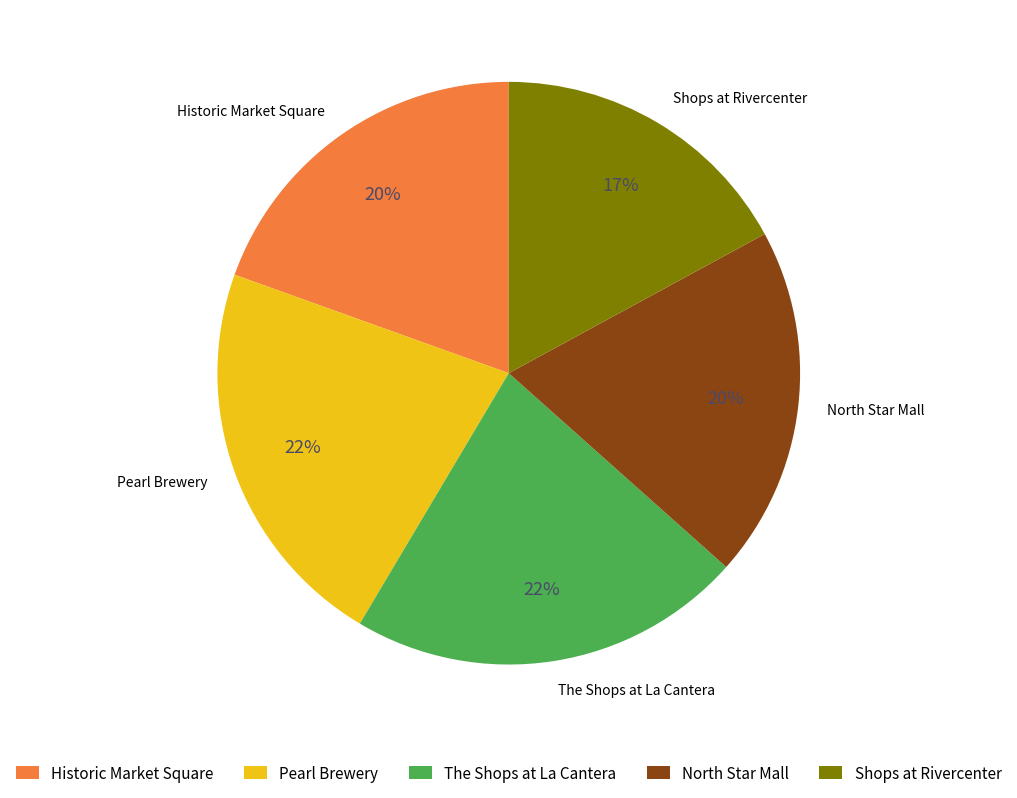

What percentage is the Pearl Brewery slice, to the nearest percent?

22%